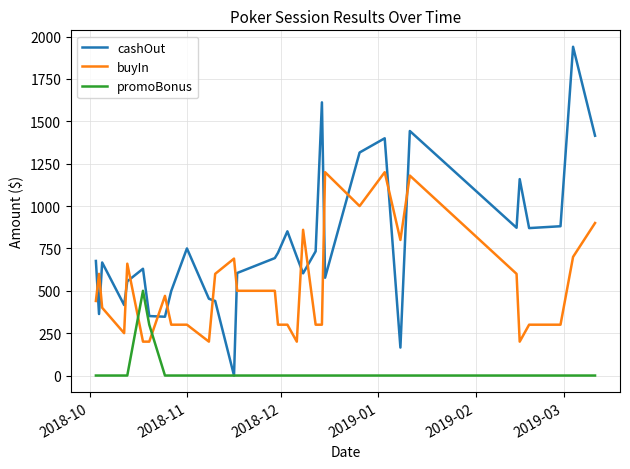

What is the maximum value shown in the chart?

1940